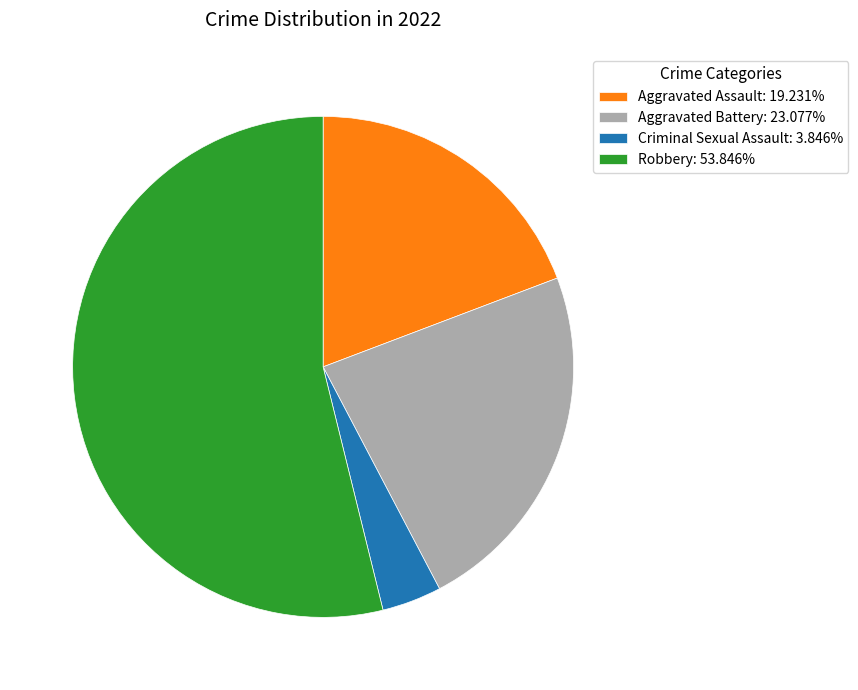

Is there a majority slice in this chart?

Yes